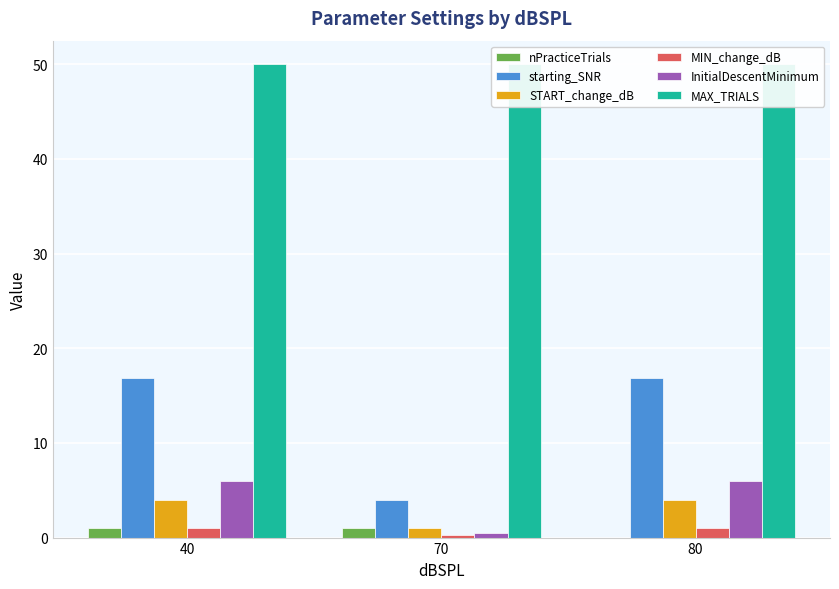

What is the difference between the second highest and minimum values in the starting_SNR series?

12.9